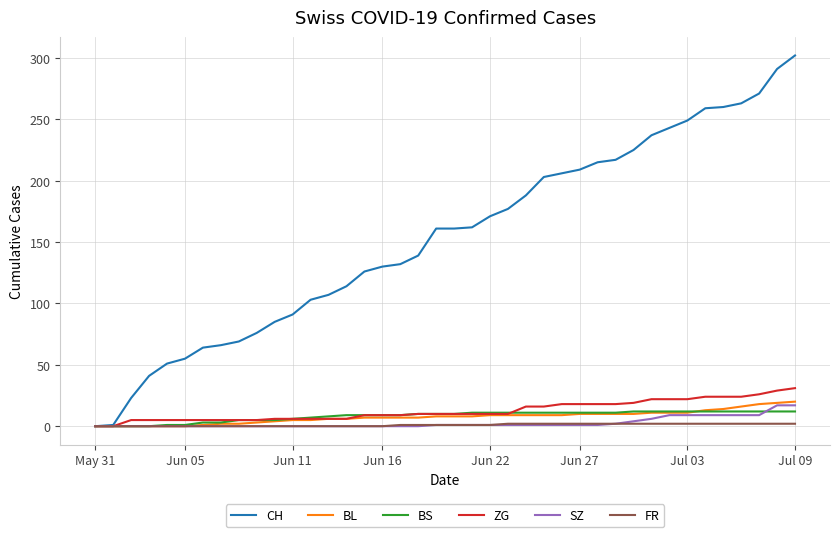

What is the average value of the SZ series?

3